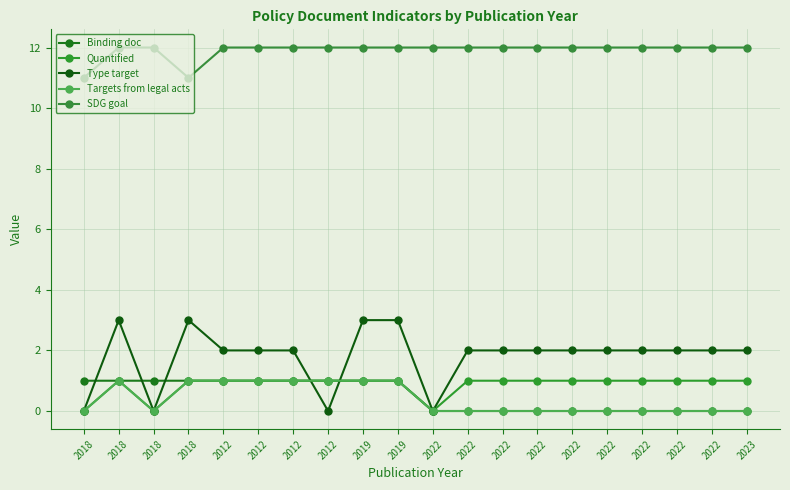

The value of Type target at 2022 is 2. True or false?

True